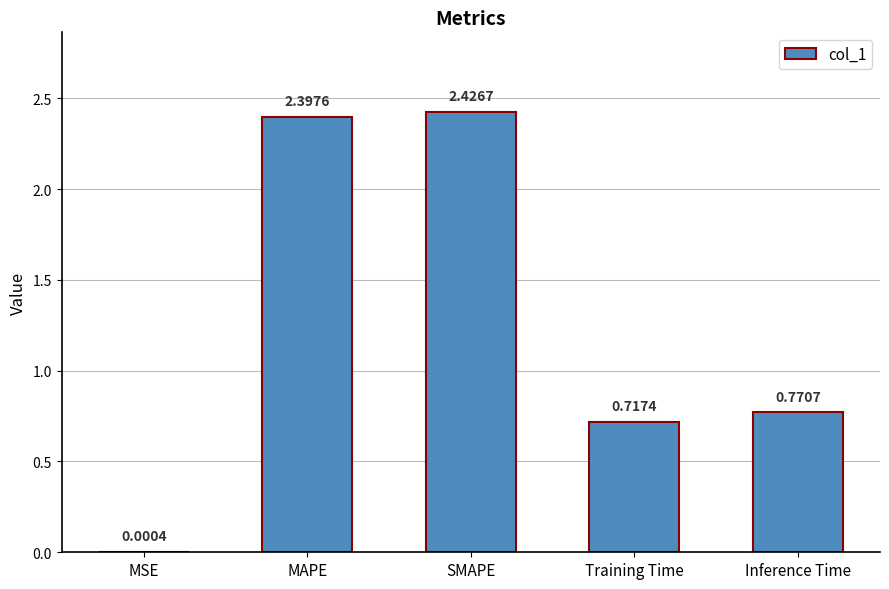

True or false: the data shows 1.1 at Training Time.

False